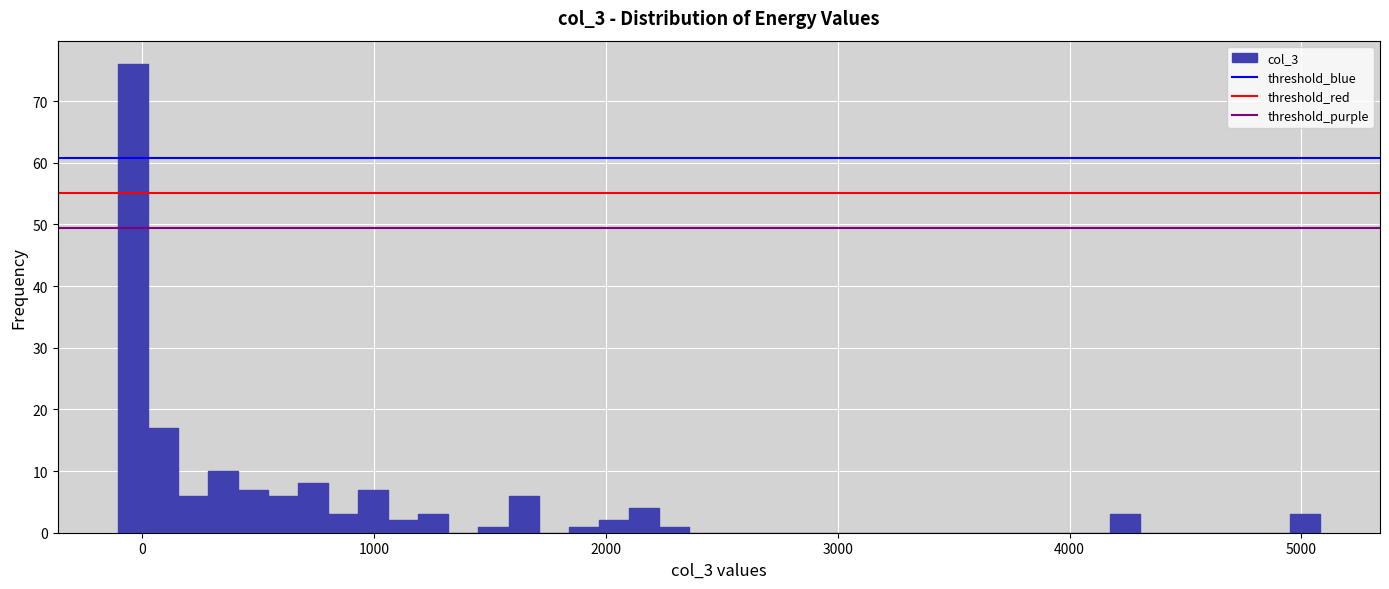

Around what value on the x-axis is the tallest bar? Give the approximate position of its centre, as read against the axis.

0